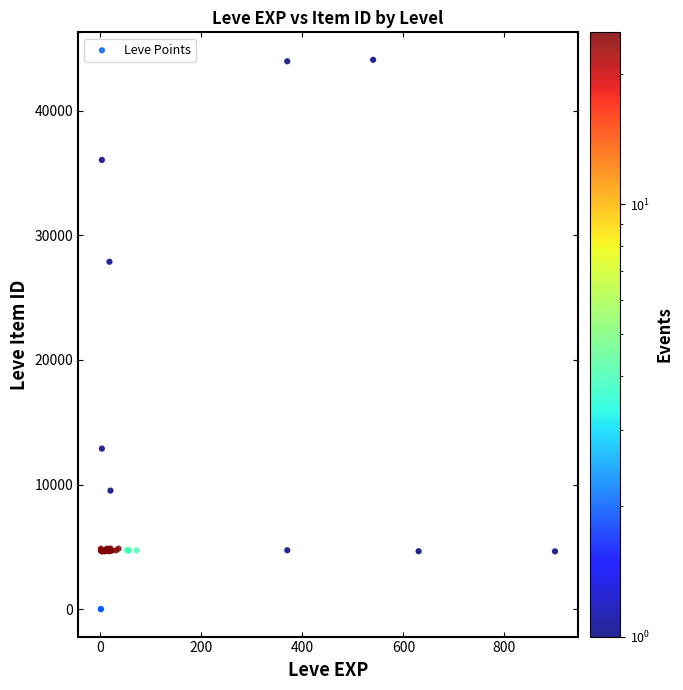

What Y value in the scatter plot is closest to 22048?

27884